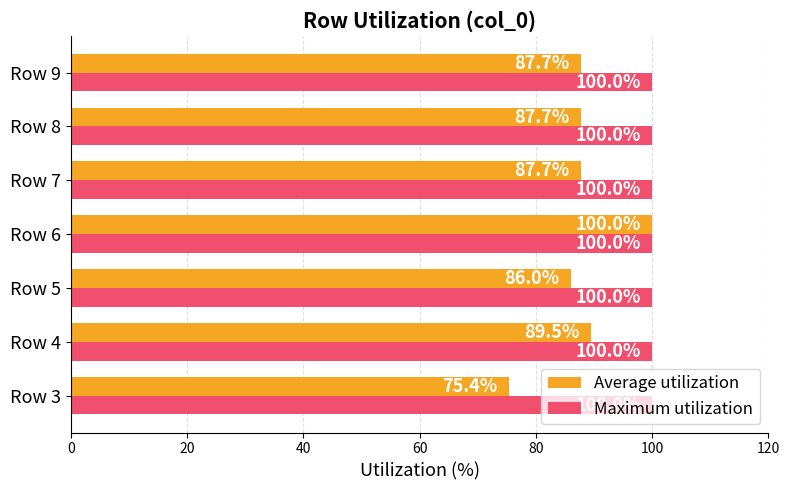

What is the maximum value shown in the chart?

100.0